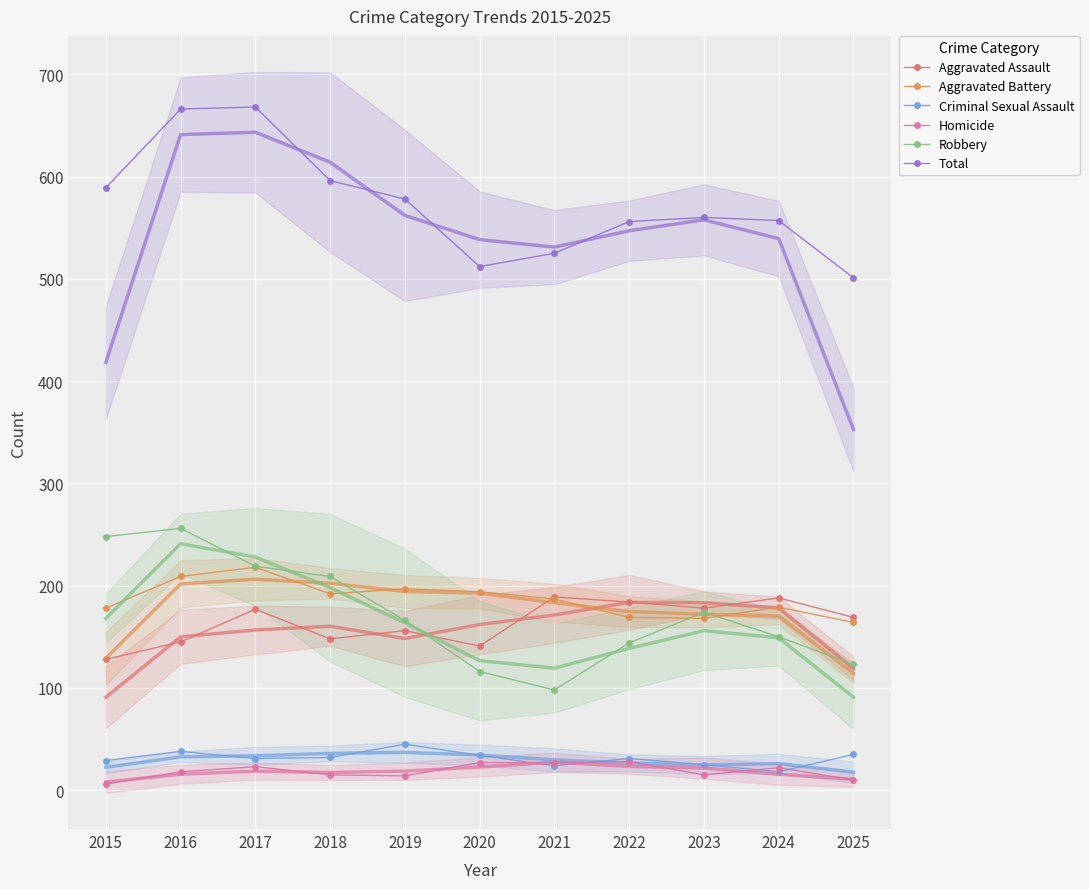

What is the highest value of the Criminal Sexual Assault series?

45